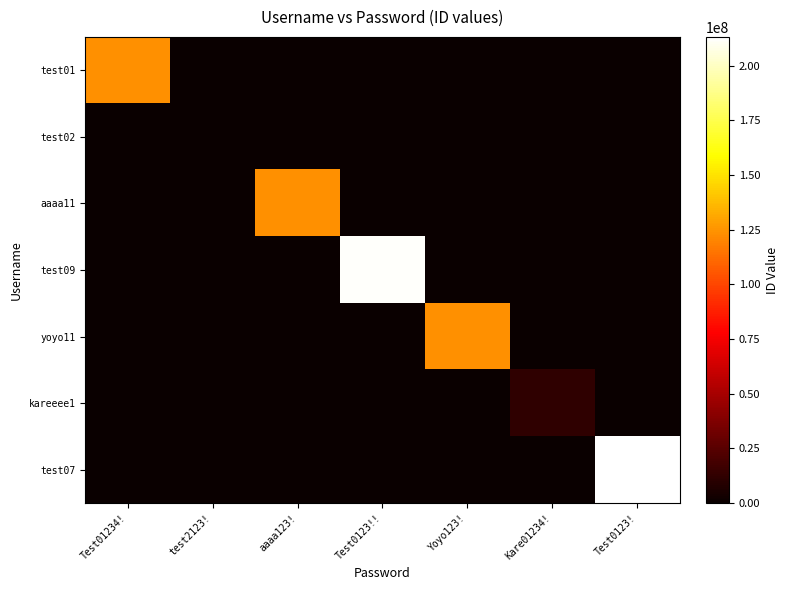

Which series has the largest total across all categories?

test07